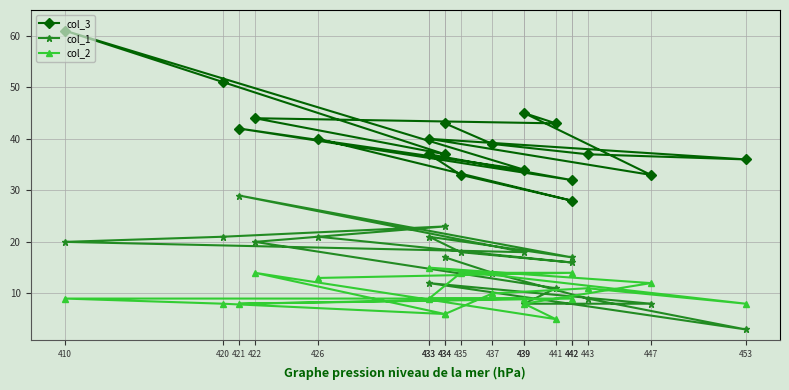

Which category has the lowest value in the col_2 series?

441